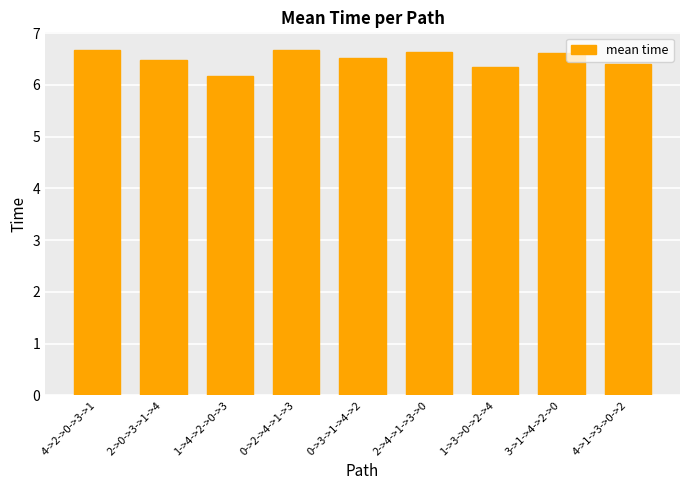

What is the difference between the second highest and second lowest values?

0.3